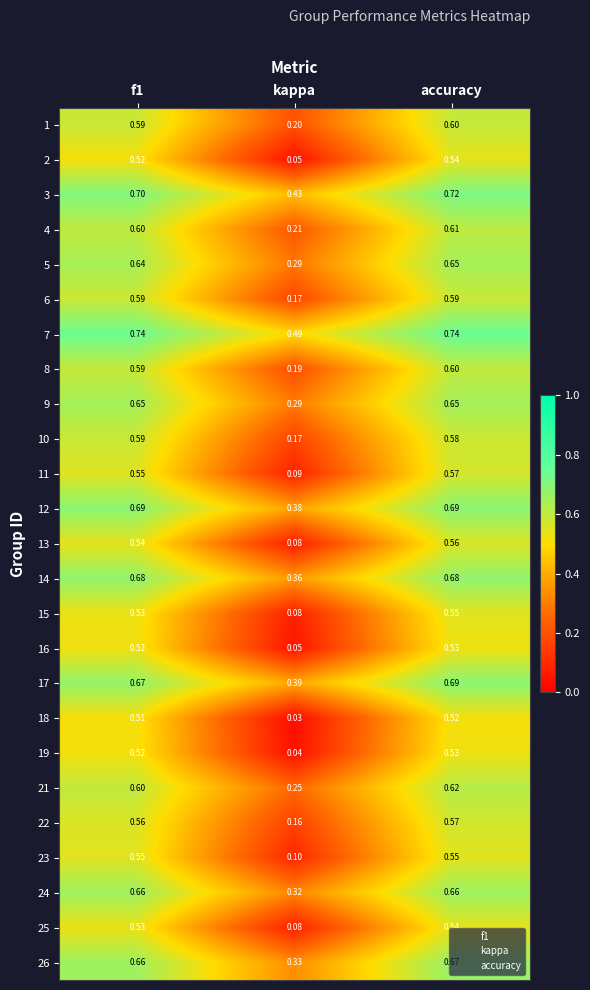

Is the value of 16 at f1 greater than the value of 26 at f1?

No